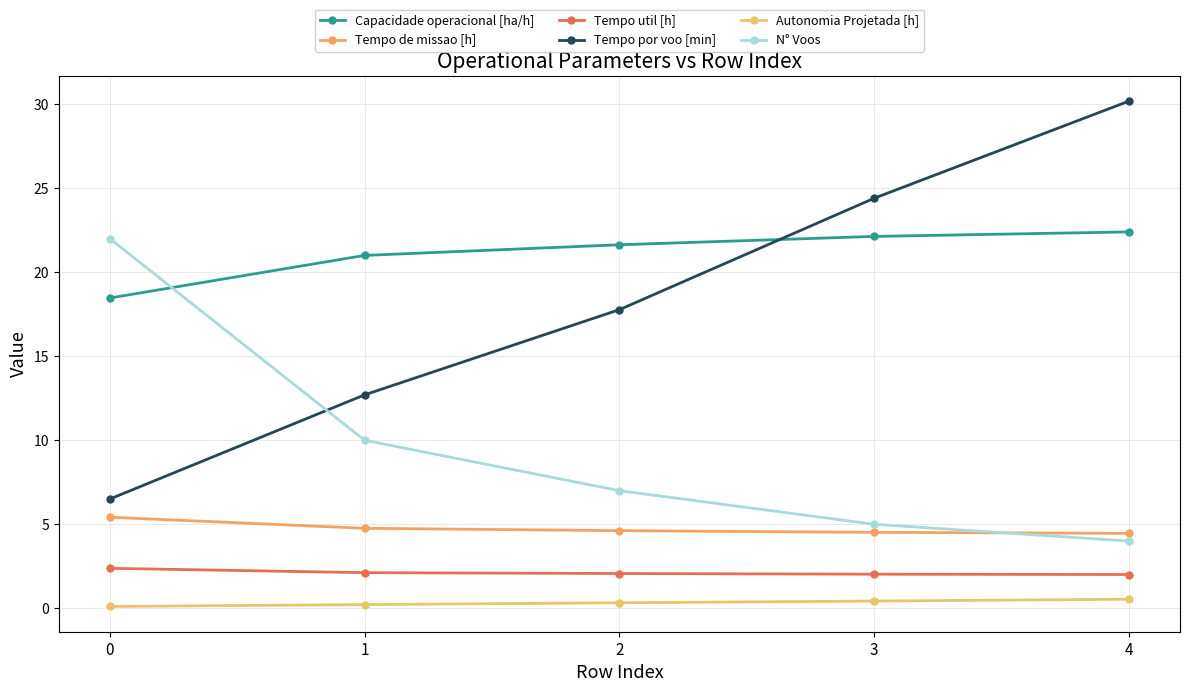

What is the total value across all series at 2?

53.4